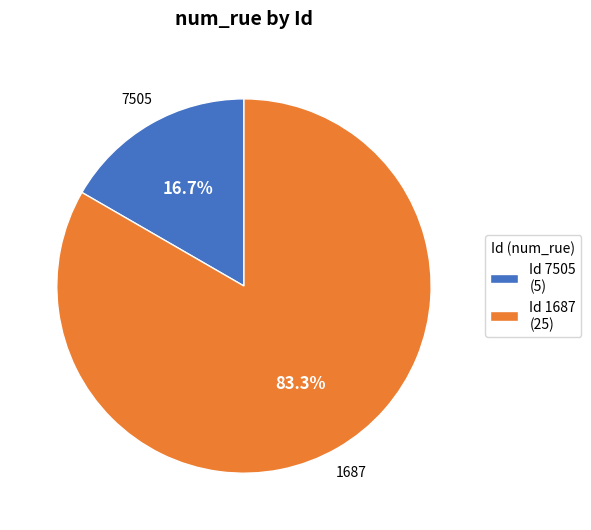

To the nearest percent, what is the difference between the largest and smallest slice percentages?

67%